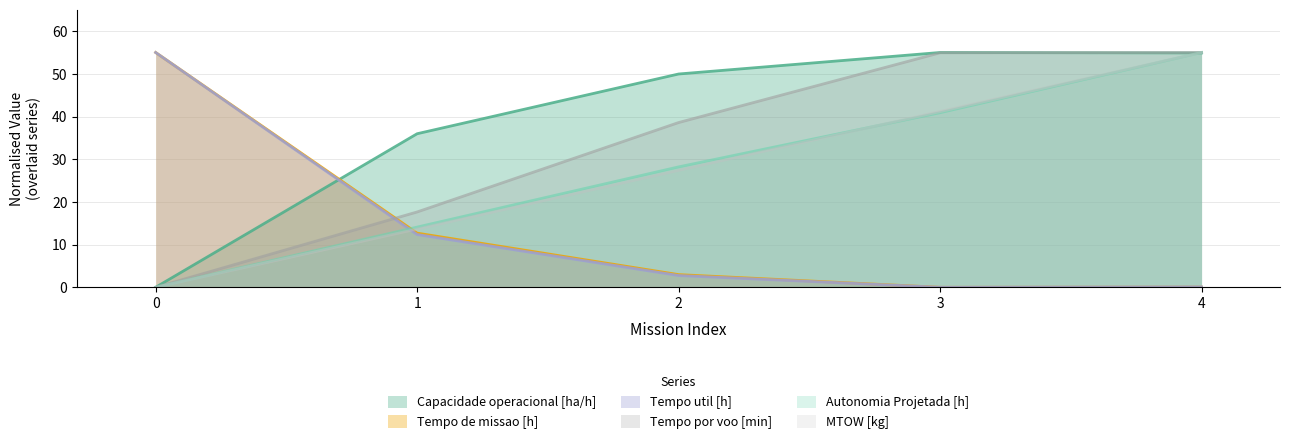

What is the total value across all series at 3?

192.0